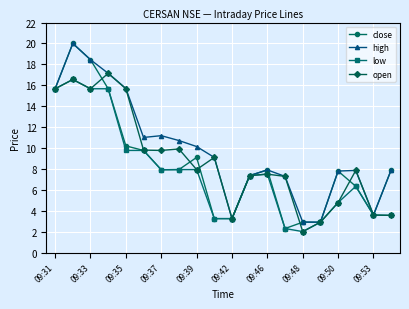

True or false: low has more than 1 interior local peaks.

True